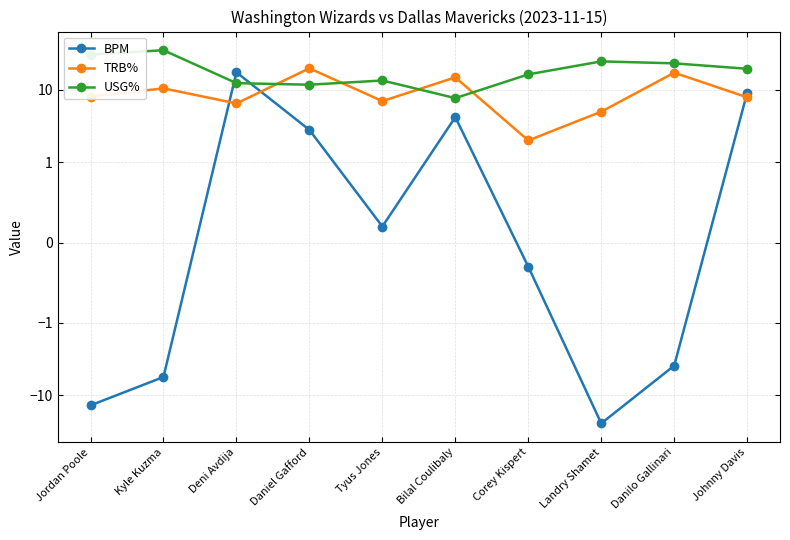

Which series changed the most between Kyle Kuzma and Danilo Gallinari?

USG%